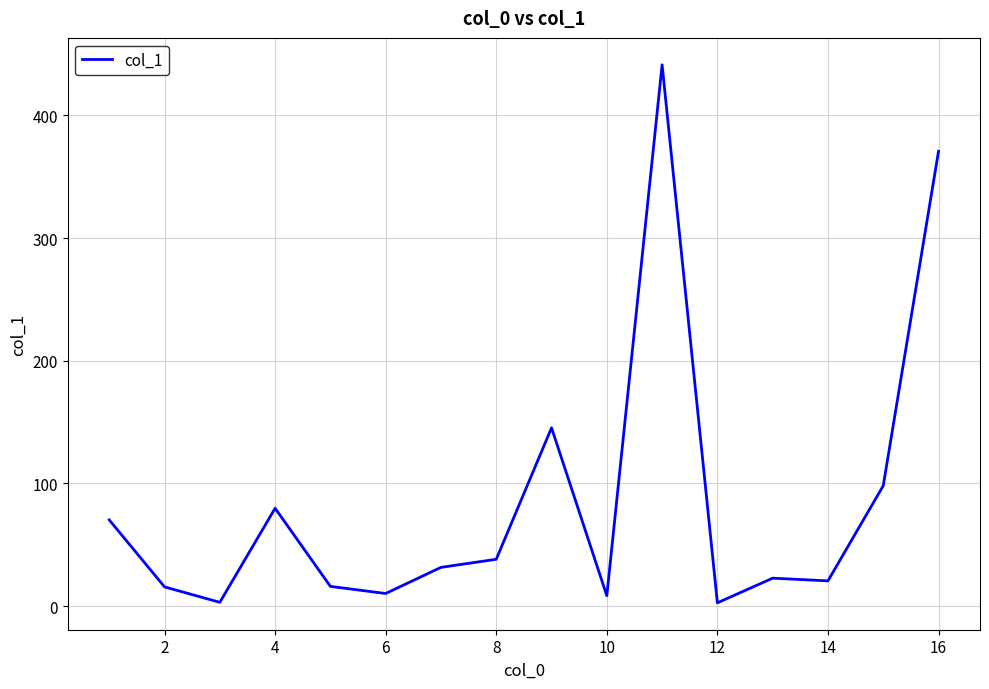

What is the difference between the second highest and second lowest values?

367.8